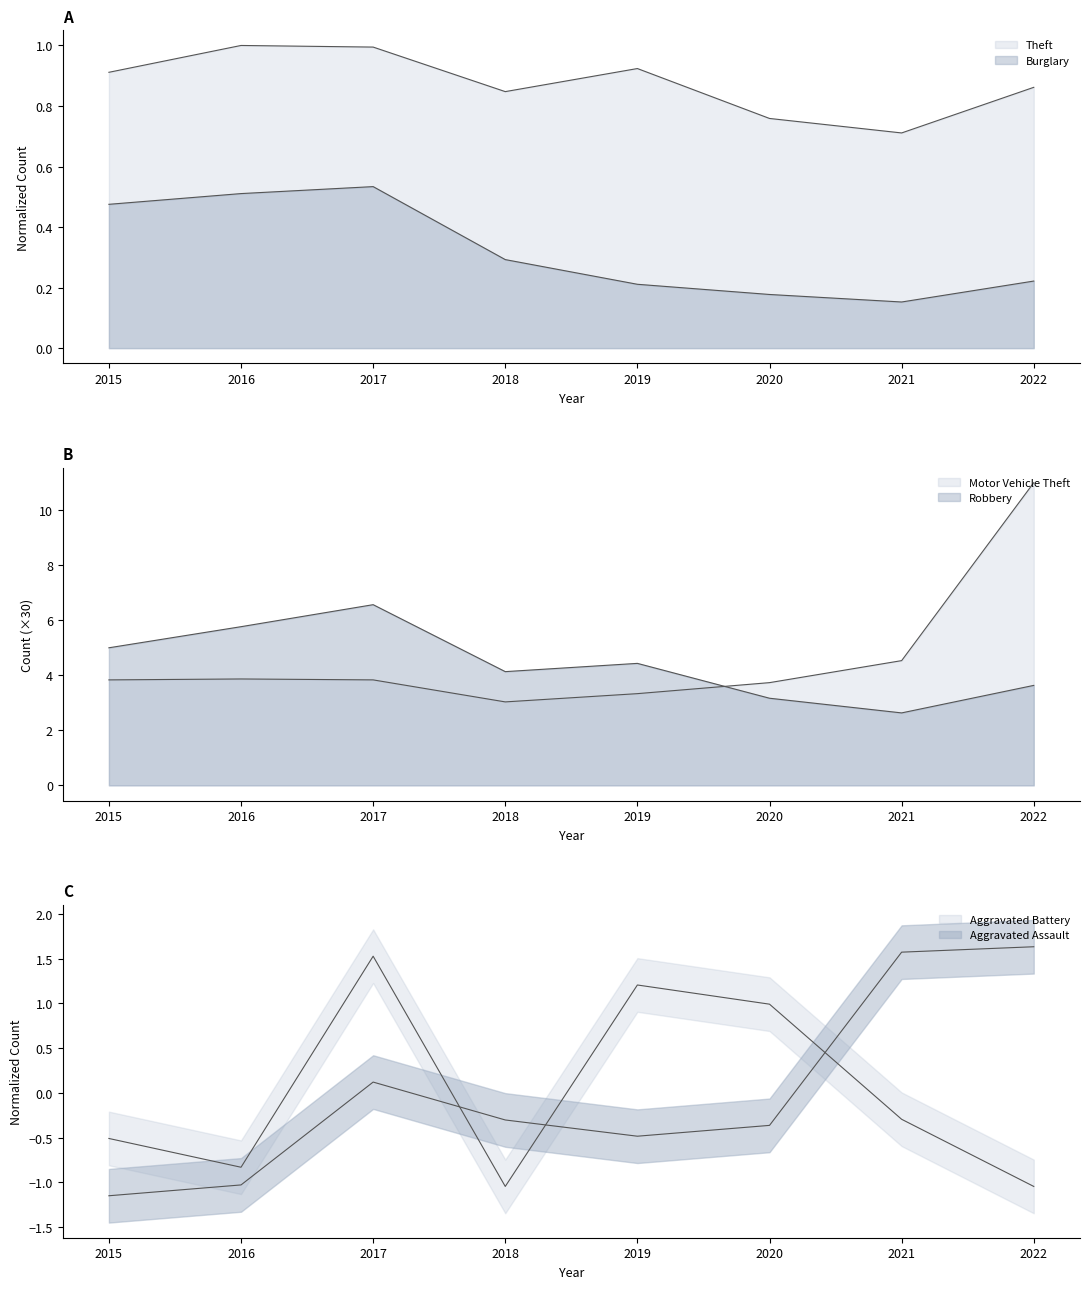

List the series in order of their peak value, highest first.

Motor Vehicle Theft, Robbery, Aggravated Assault, Aggravated Battery, Theft, Burglary